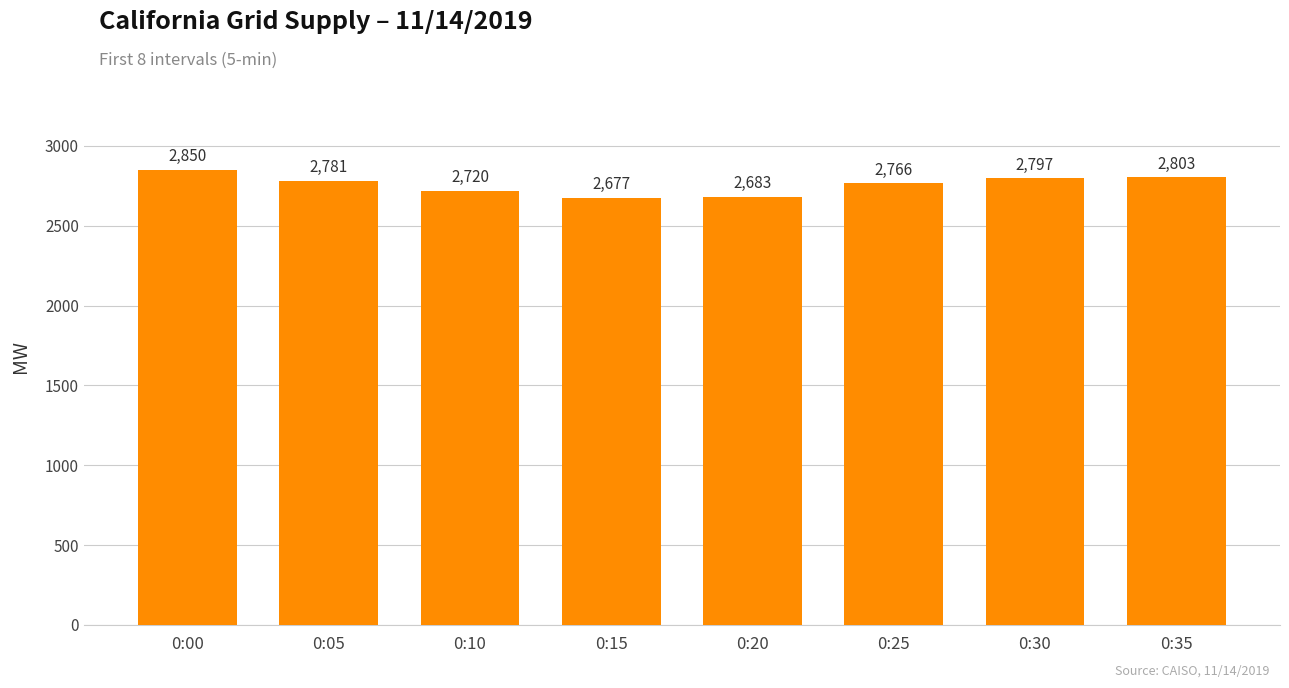

Rank the categories by value from lowest to highest.

0:15, 0:20, 0:10, 0:25, 0:05, 0:30, 0:35, 0:00